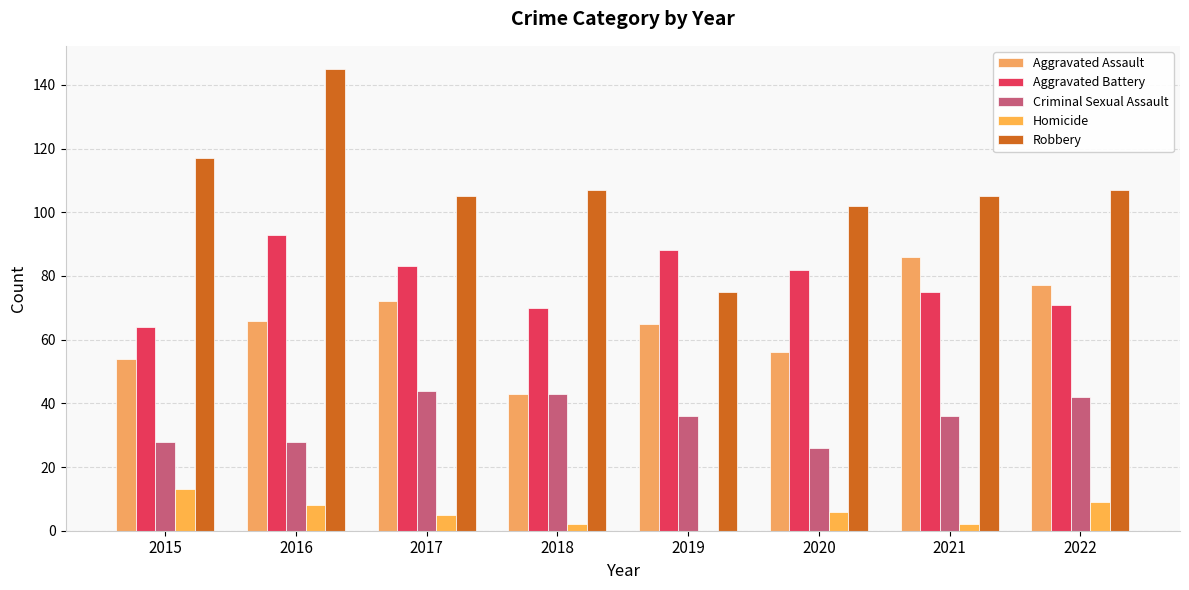

Reading left to right, list all the values displayed in this chart.

Aggravated Assault: 54	66	72	43	65	56	86	77
Aggravated Battery: 64	93	83	70	88	82	75	71
Criminal Sexual Assault: 28	28	44	43	36	26	36	42
Homicide: 13	8	5	2	0	6	2	9
Robbery: 117	145	105	107	75	102	105	107